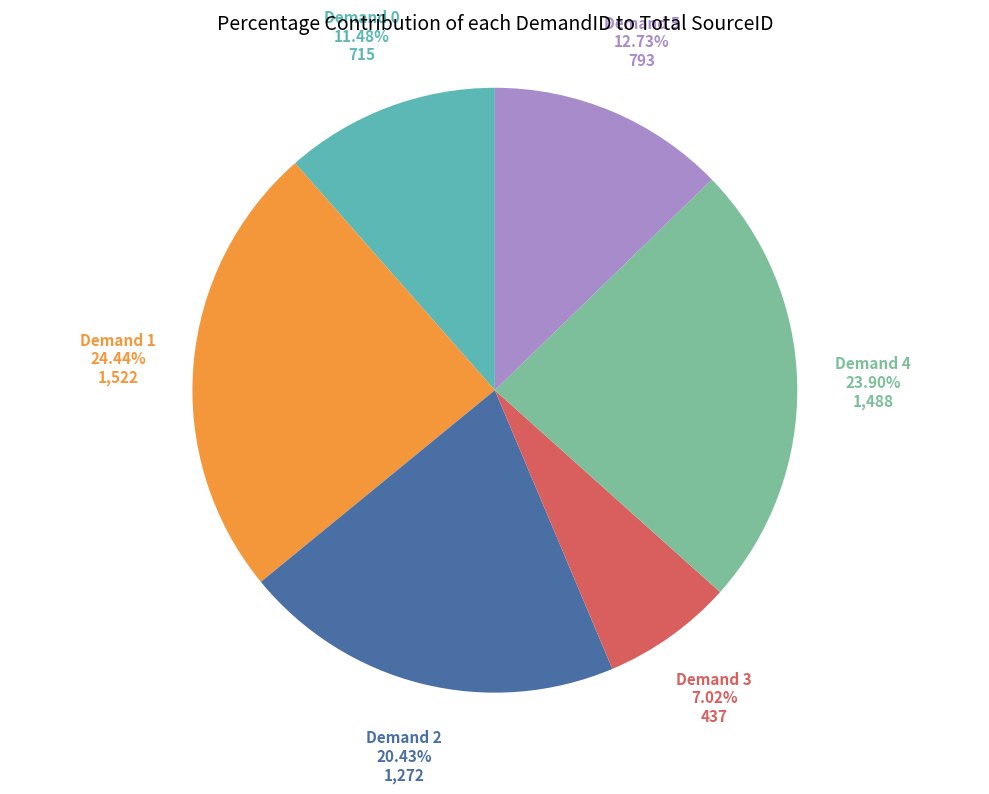

Does any single category account for the majority?

No